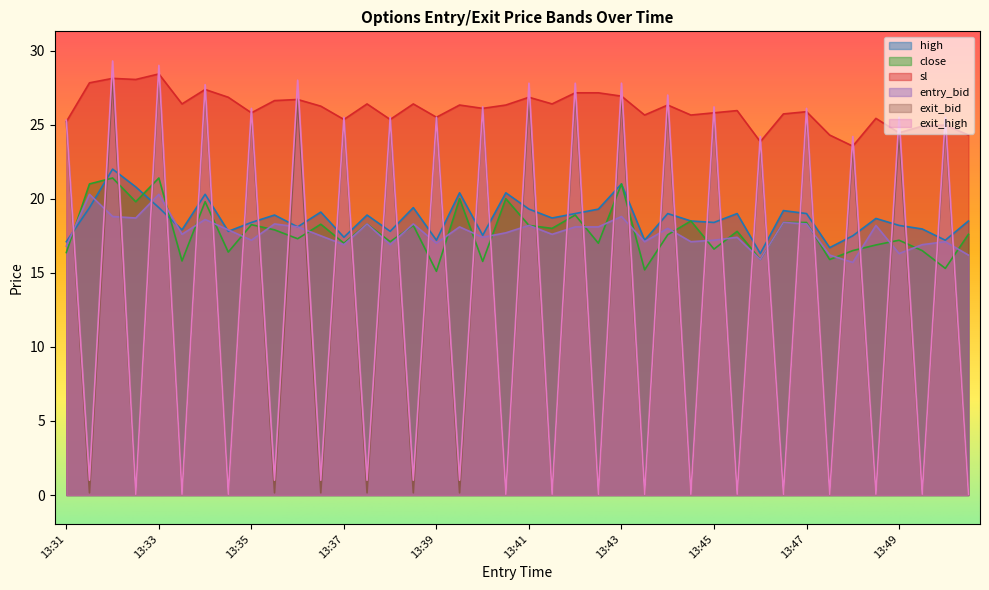

Which series has the largest range (max minus min)?

exit_high